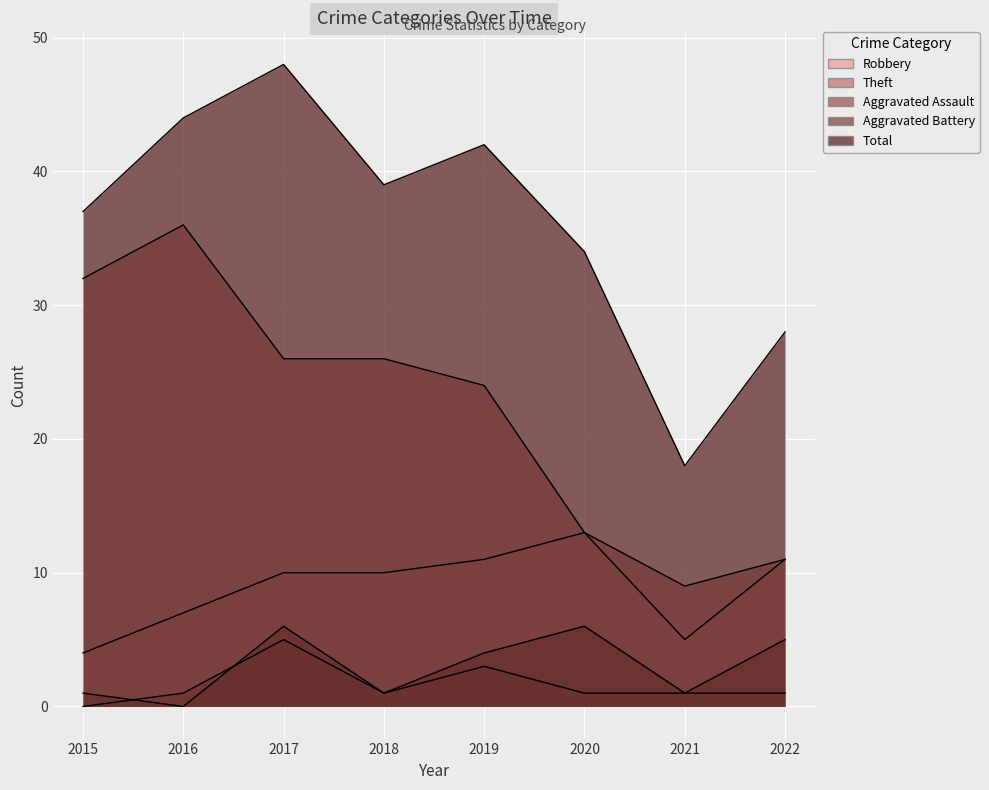

At how many categories does at least one series exceed 47?

1